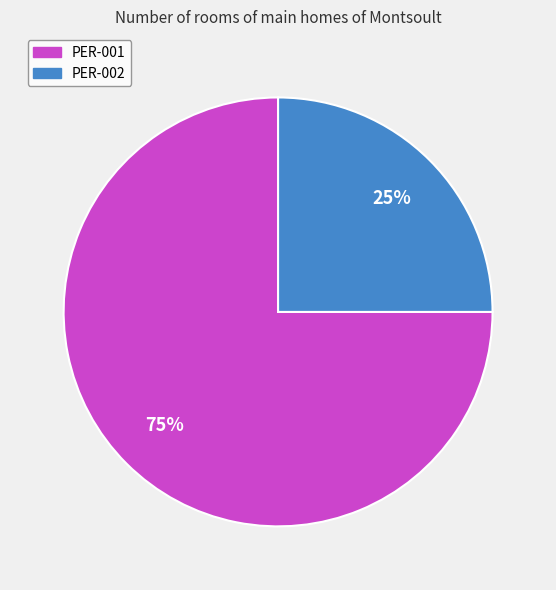

Which category has the biggest portion of the pie?

PER-001